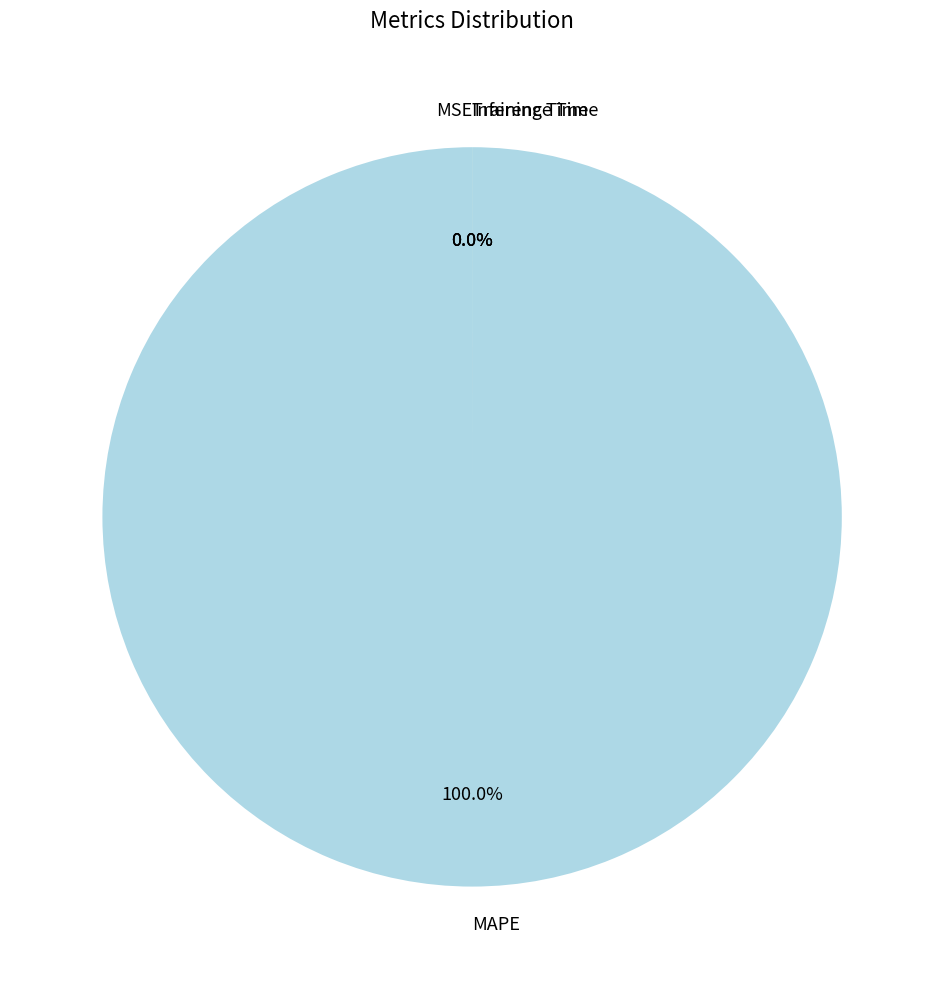

How many segments does this pie chart have?

4